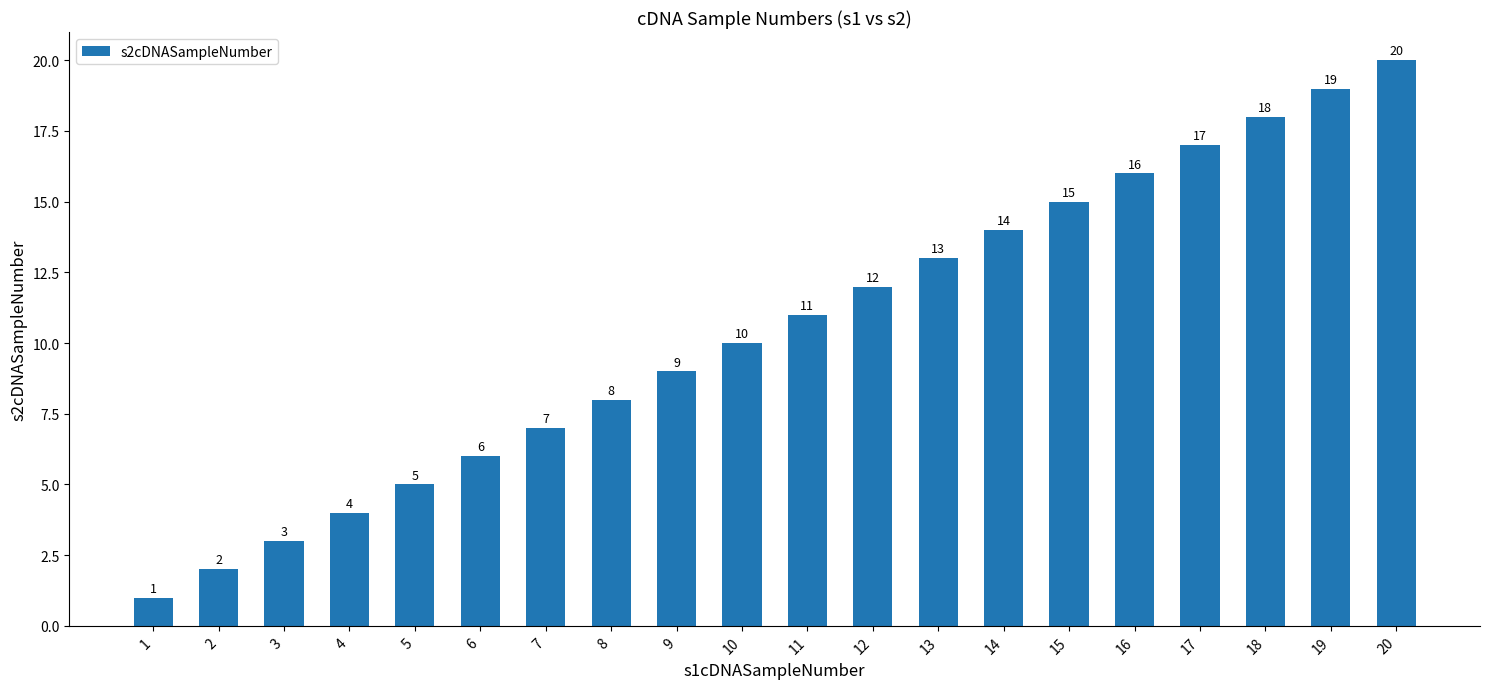

What is the change in value from 3 to 9?

+6